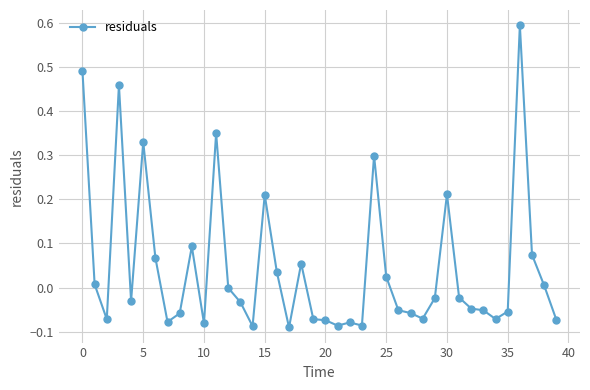

What is the greatest value displayed?

0.6